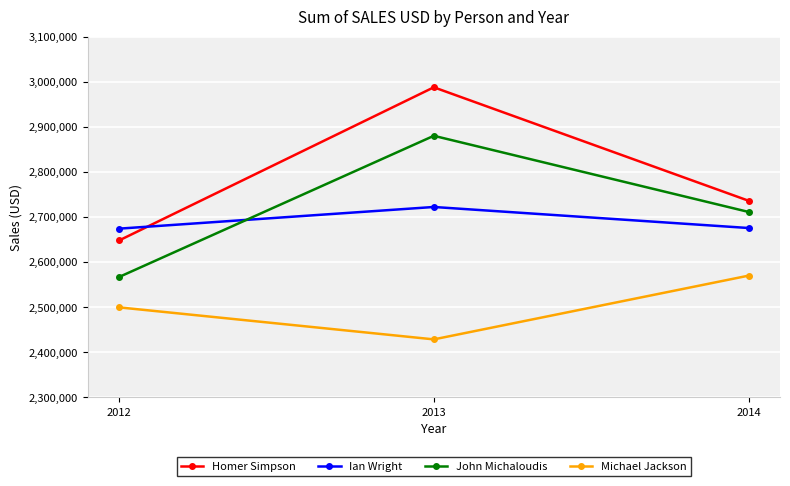

At 2012, list the series in order from largest to smallest.

Ian Wright, Homer Simpson, John Michaloudis, Michael Jackson